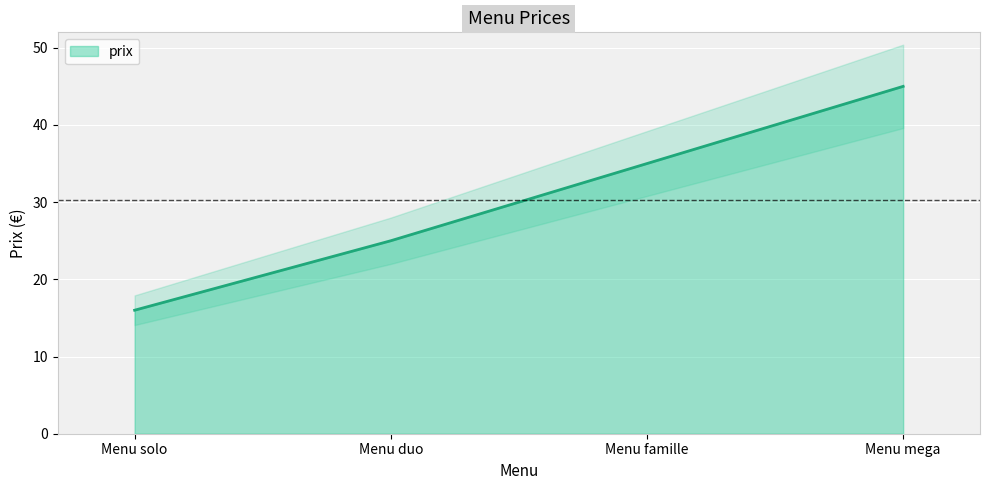

What is the label of the 1st point from the left?

Menu solo